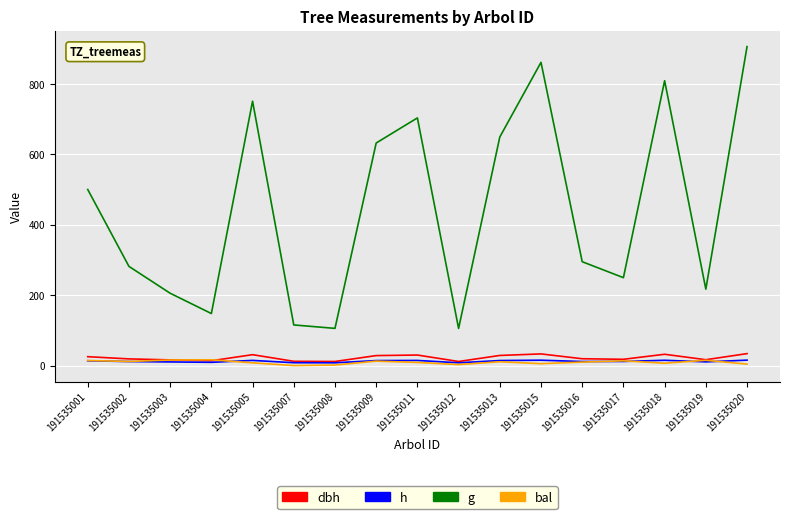

Which series has the largest range (max minus min)?

g